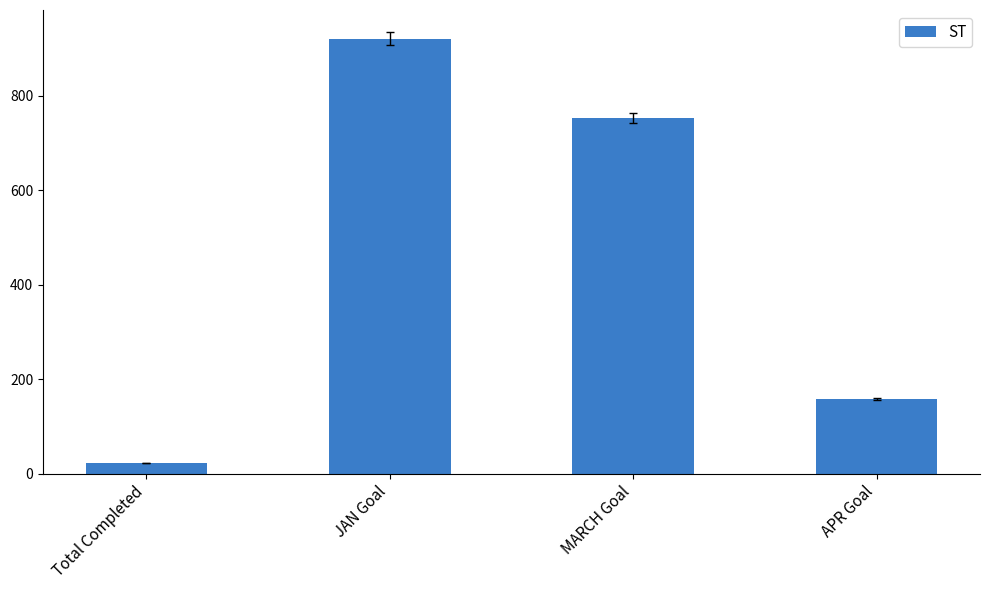

What is the label of the 4th bar from the left?

APR Goal